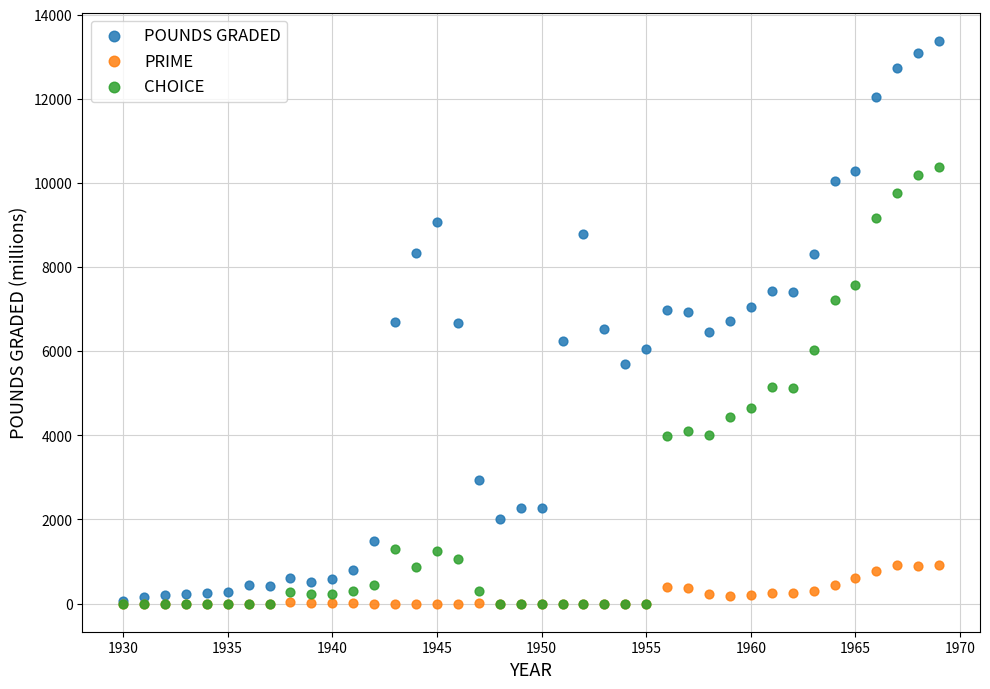

What are all the series names shown in the legend?

POUNDS GRADED, PRIME, CHOICE